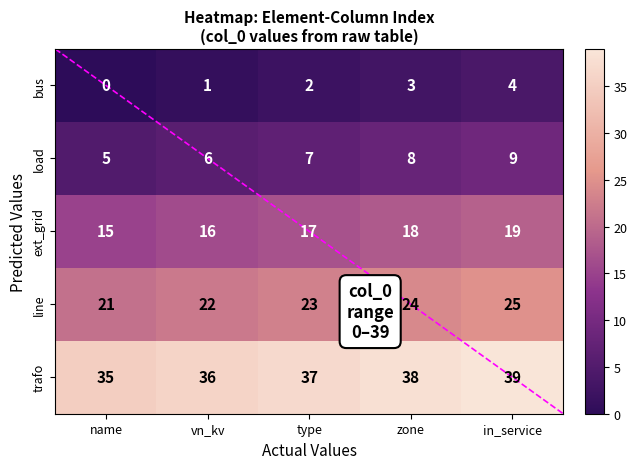

The bus series shows 2 at zone. True or false?

False